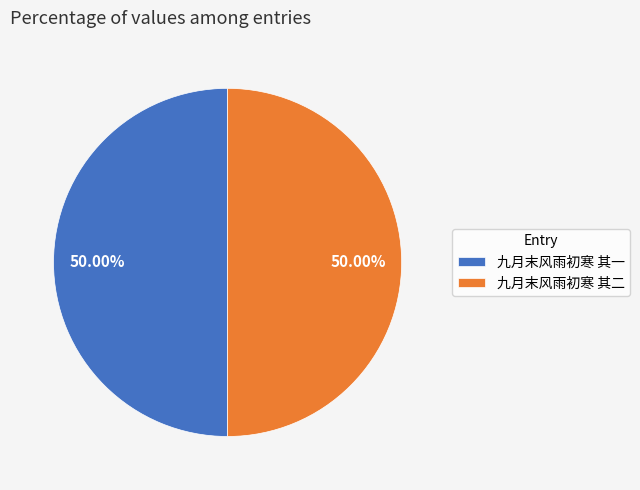

Approximately how many times larger is the value at 九月末风雨初寒 其一 compared to 九月末风雨初寒 其二?

1.0